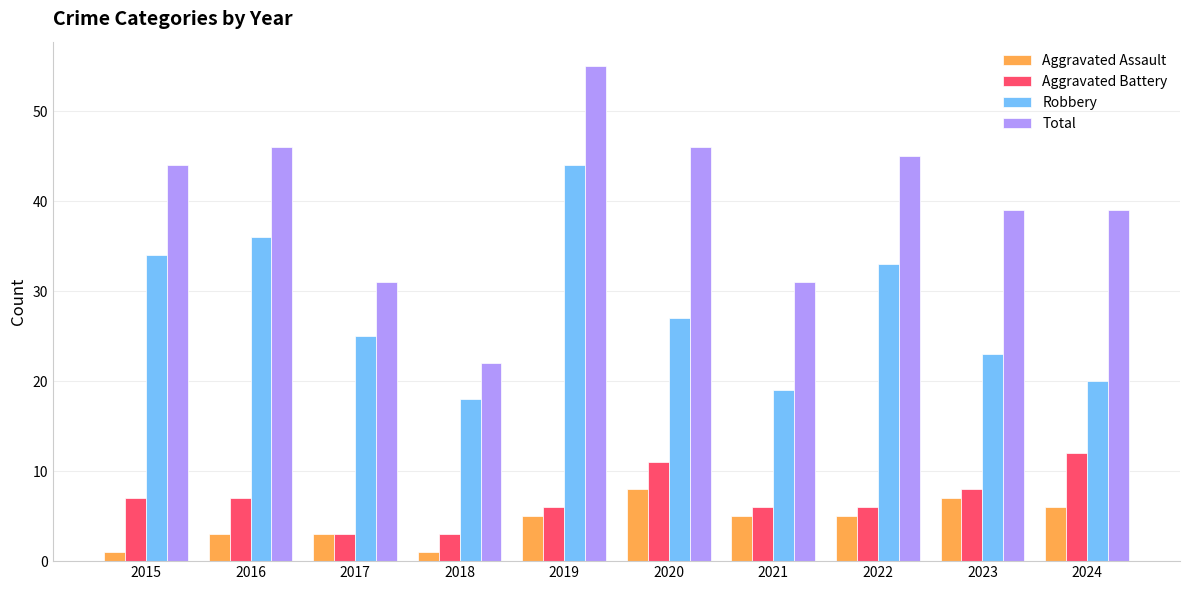

List the series in order of their peak value, highest first.

Total, Robbery, Aggravated Battery, Aggravated Assault